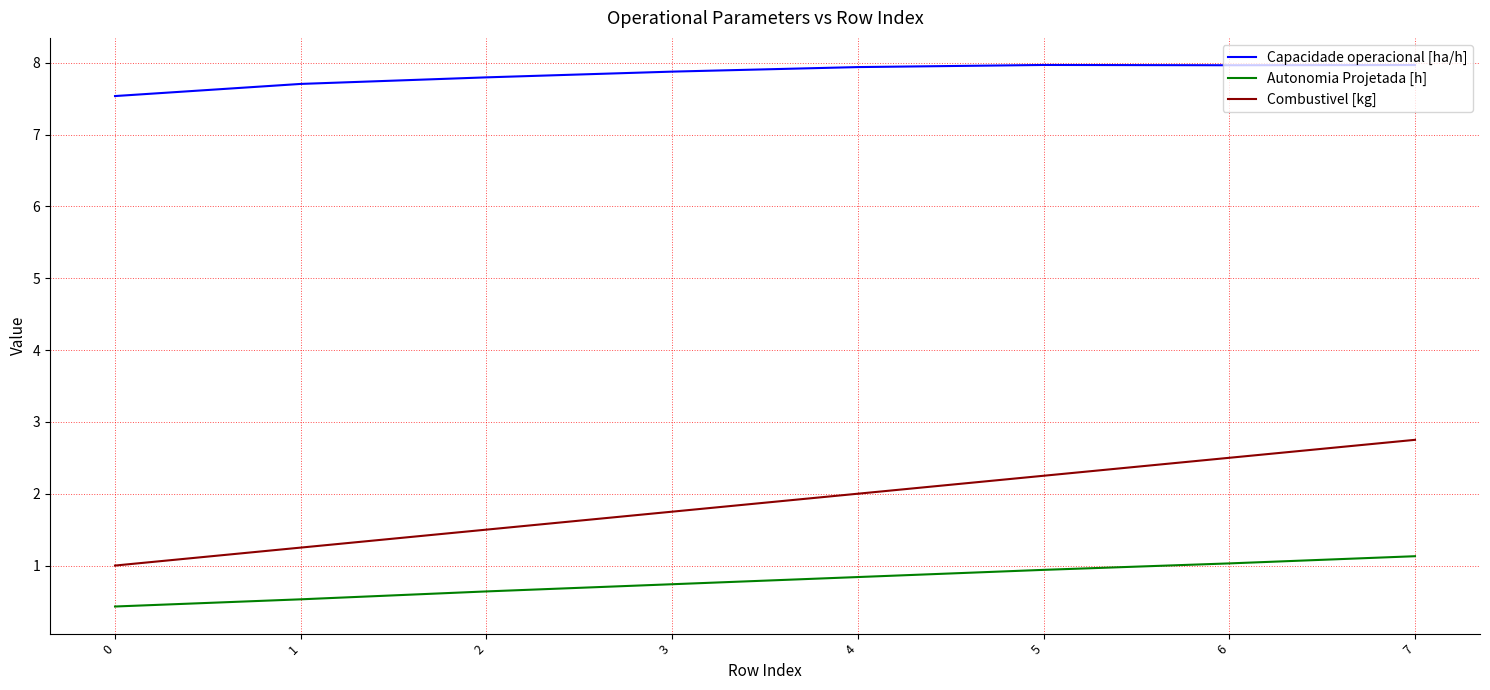

Is the value of Autonomia Projetada [h] at 0 greater than the value of Combustivel [kg] at 0?

No